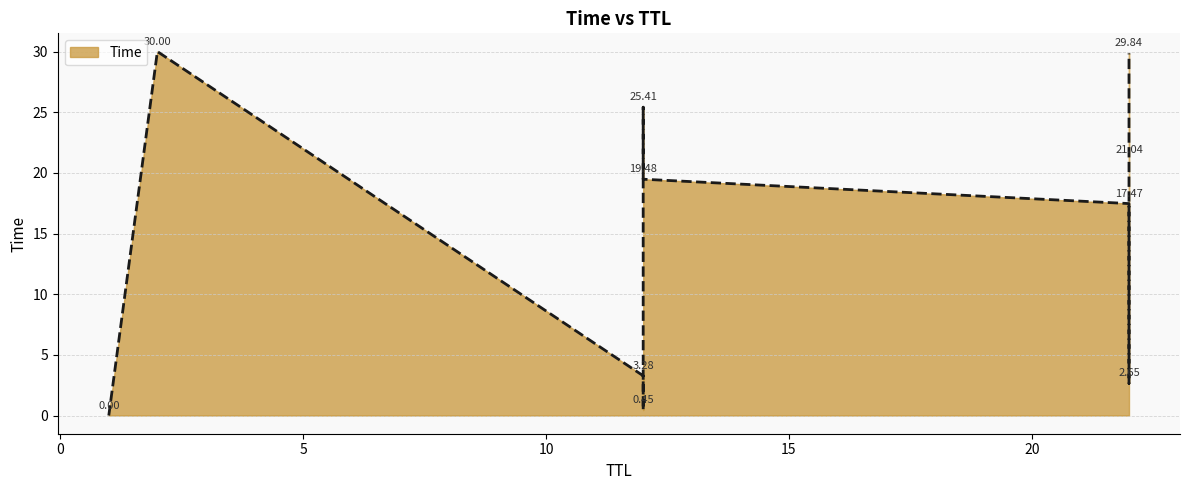

The value at 22 is 4.7. True or false?

False